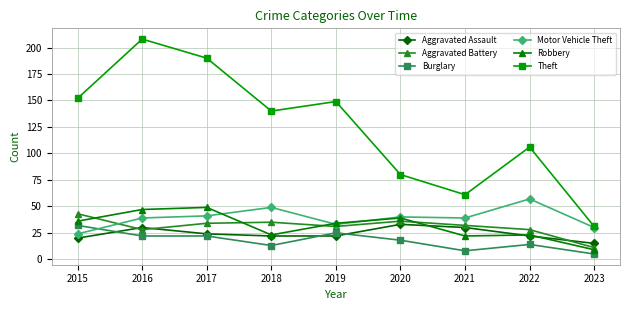

Which series has the largest total across all categories?

Theft